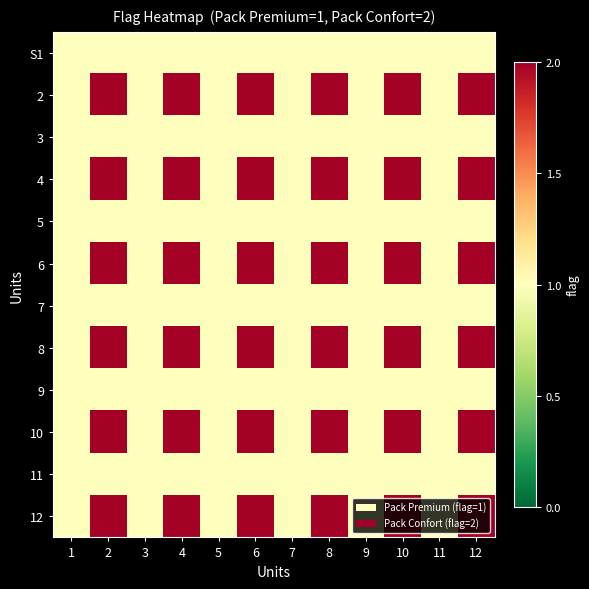

Reading right to left, extract all data points from this chart.

S1: 12=1	11=1	10=1	9=1	8=1	7=1	6=1	5=1	4=1	3=1	2=1	1=1
2: 12=2	11=1	10=2	9=1	8=2	7=1	6=2	5=1	4=2	3=1	2=2	1=1
3: 12=1	11=1	10=1	9=1	8=1	7=1	6=1	5=1	4=1	3=1	2=1	1=1
4: 12=2	11=1	10=2	9=1	8=2	7=1	6=2	5=1	4=2	3=1	2=2	1=1
5: 12=1	11=1	10=1	9=1	8=1	7=1	6=1	5=1	4=1	3=1	2=1	1=1
6: 12=2	11=1	10=2	9=1	8=2	7=1	6=2	5=1	4=2	3=1	2=2	1=1
7: 12=1	11=1	10=1	9=1	8=1	7=1	6=1	5=1	4=1	3=1	2=1	1=1
8: 12=2	11=1	10=2	9=1	8=2	7=1	6=2	5=1	4=2	3=1	2=2	1=1
9: 12=1	11=1	10=1	9=1	8=1	7=1	6=1	5=1	4=1	3=1	2=1	1=1
10: 12=2	11=1	10=2	9=1	8=2	7=1	6=2	5=1	4=2	3=1	2=2	1=1
11: 12=1	11=1	10=1	9=1	8=1	7=1	6=1	5=1	4=1	3=1	2=1	1=1
12: 12=2	11=1	10=2	9=1	8=2	7=1	6=2	5=1	4=2	3=1	2=2	1=1